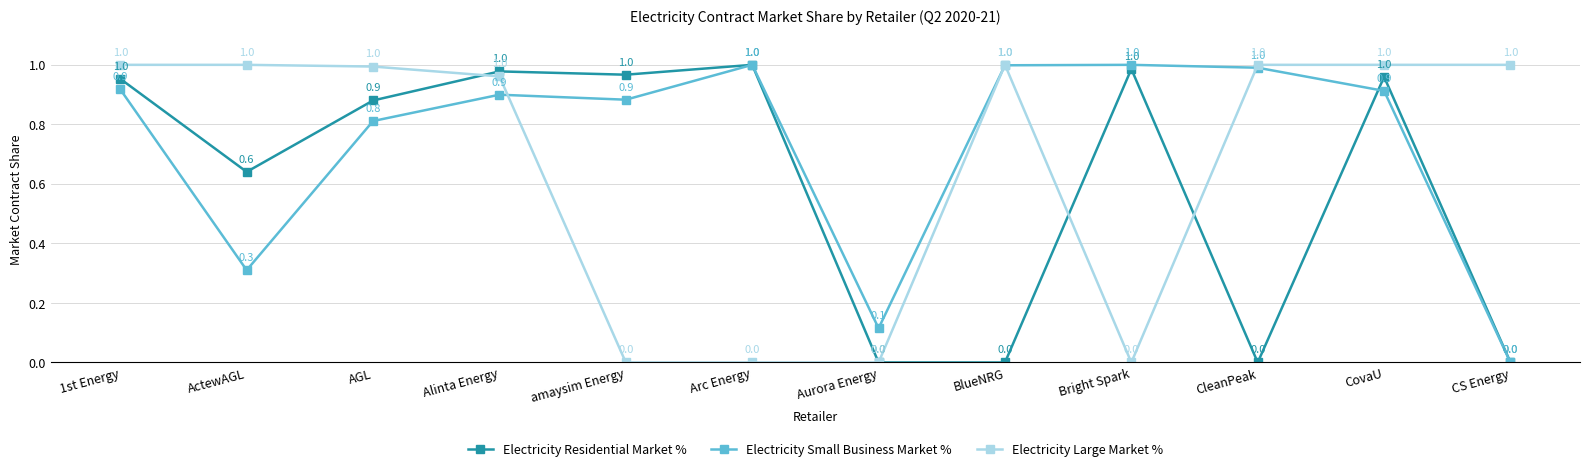

Between AGL and Bright Spark, which series saw the biggest shift?

Electricity Large Market %